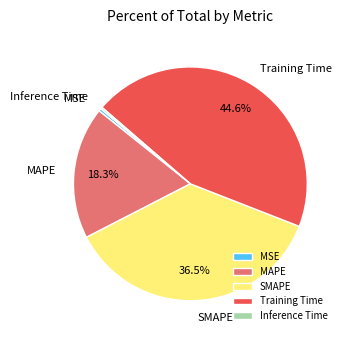

To the nearest percent, what portion does Training Time represent?

45%